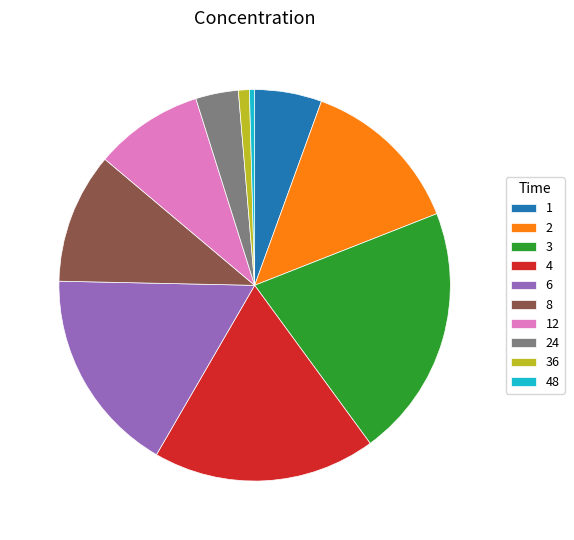

Approximately how many times larger is the value at 36 compared to 1?

0.2